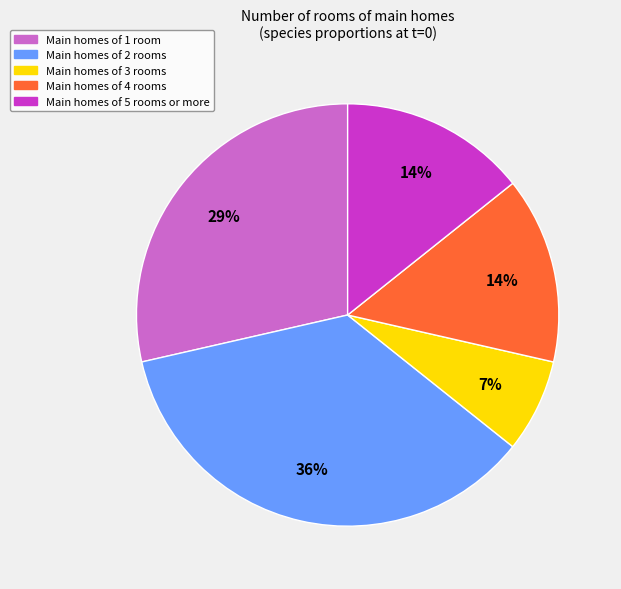

Does any single category account for the majority?

No